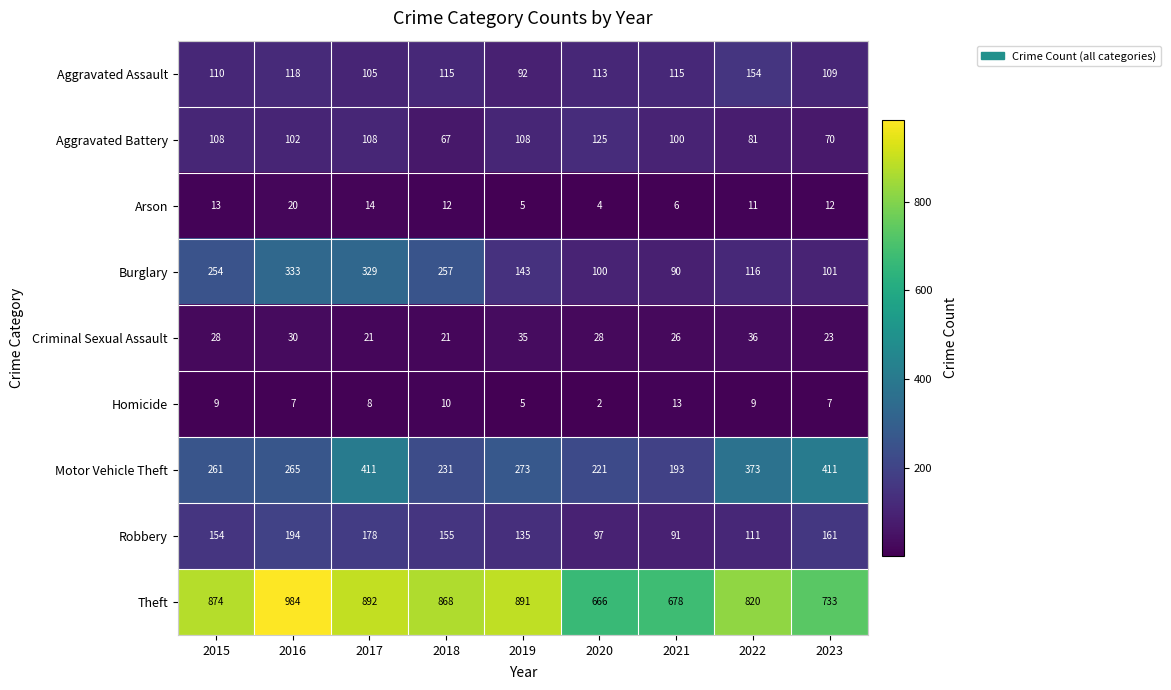

What is the approximate value of Robbery at 2023?

161